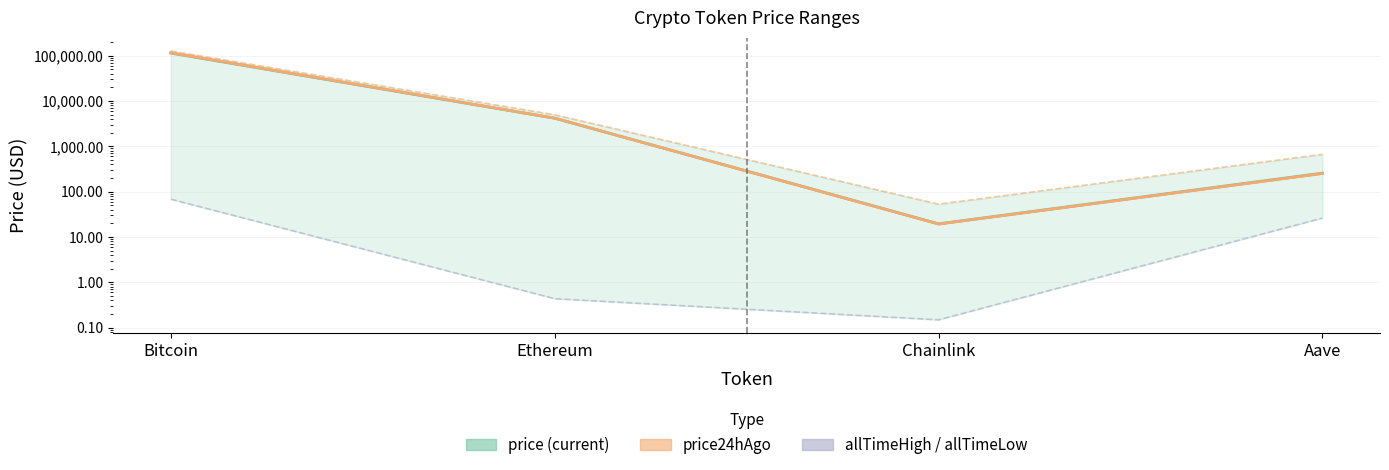

How many lines are shown in the chart?

4